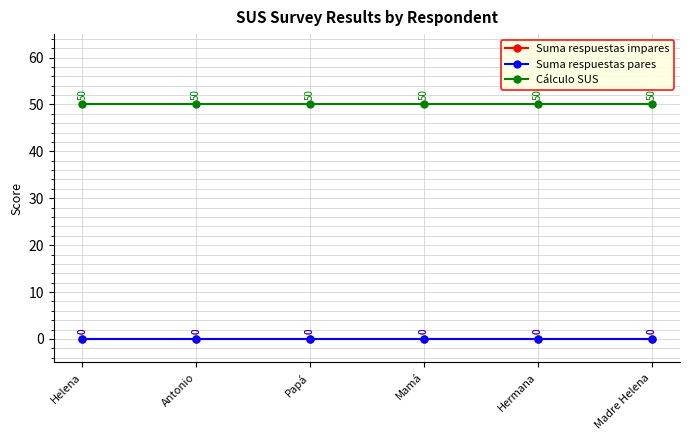

True or false: Cálculo SUS and Suma respuestas pares cross at least once.

False